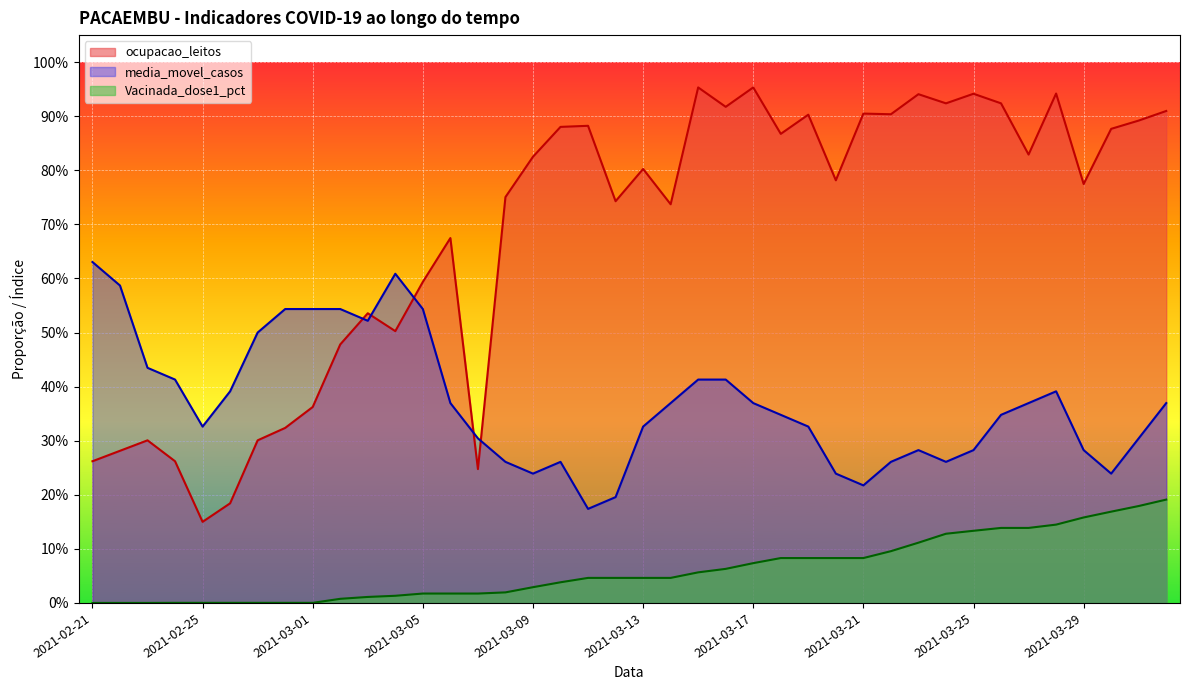

At which label does ocupacao_leitos reach its minimum?

2021-02-25